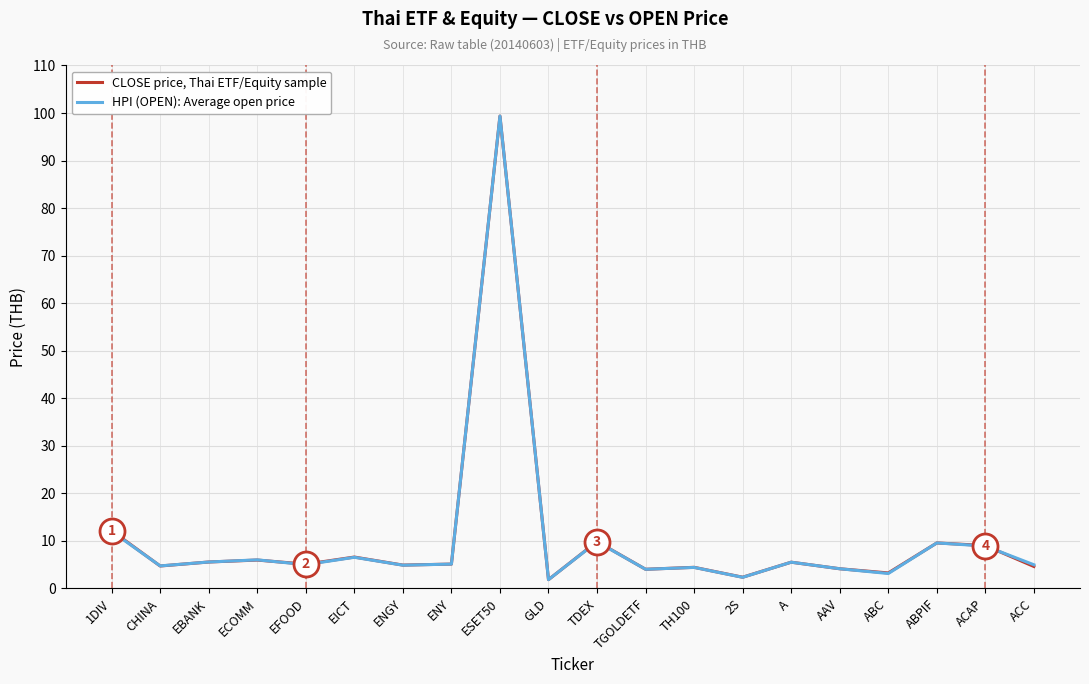

What is the difference between the maximum and minimum values in the CLOSE price, Thai ETF/Equity sample series?

97.5